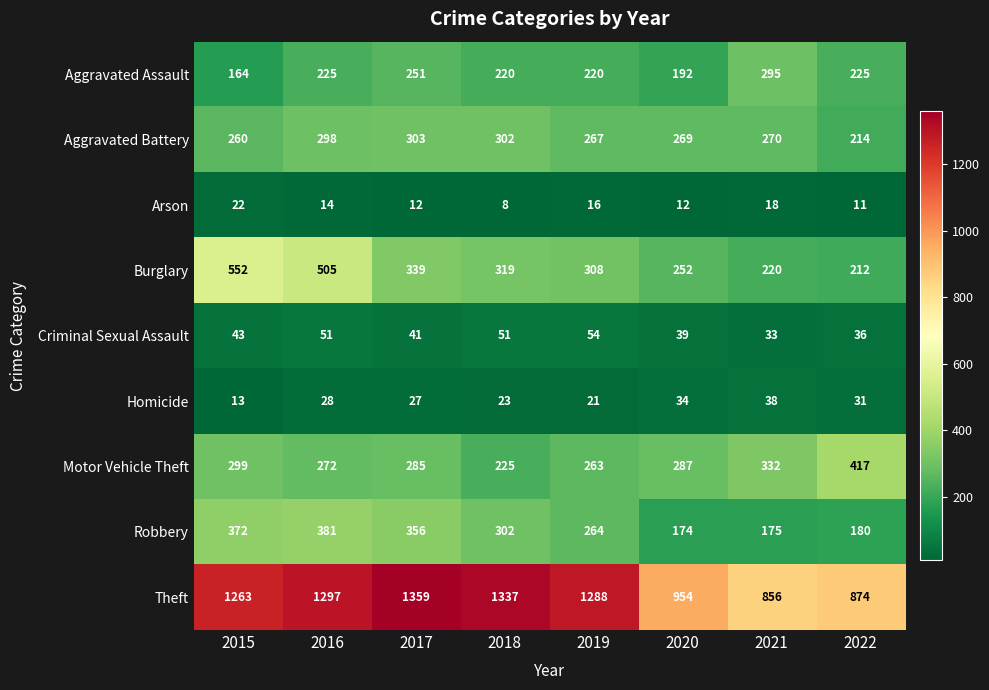

What is the sum of the Criminal Sexual Assault values at 2022 and 2015?

79